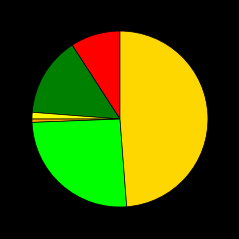

How many slices are in this pie chart?

6